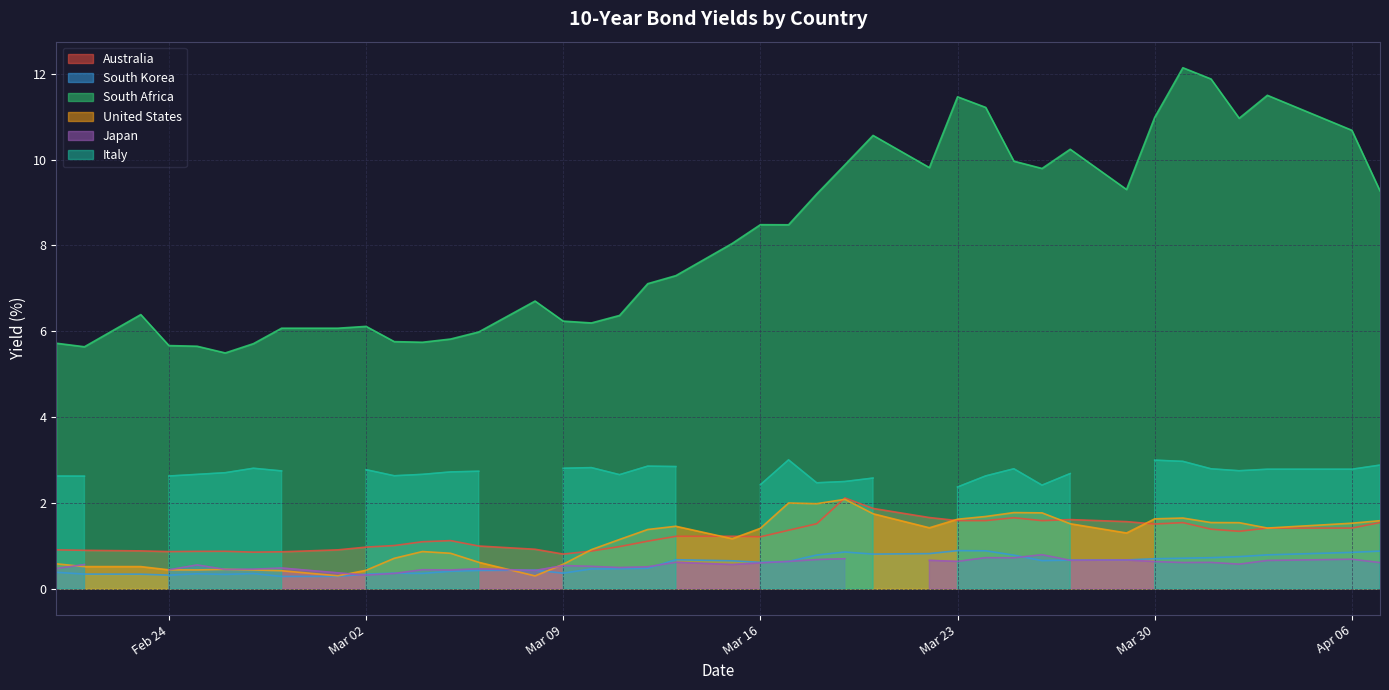

How many data points in South Africa are less than 8?

20